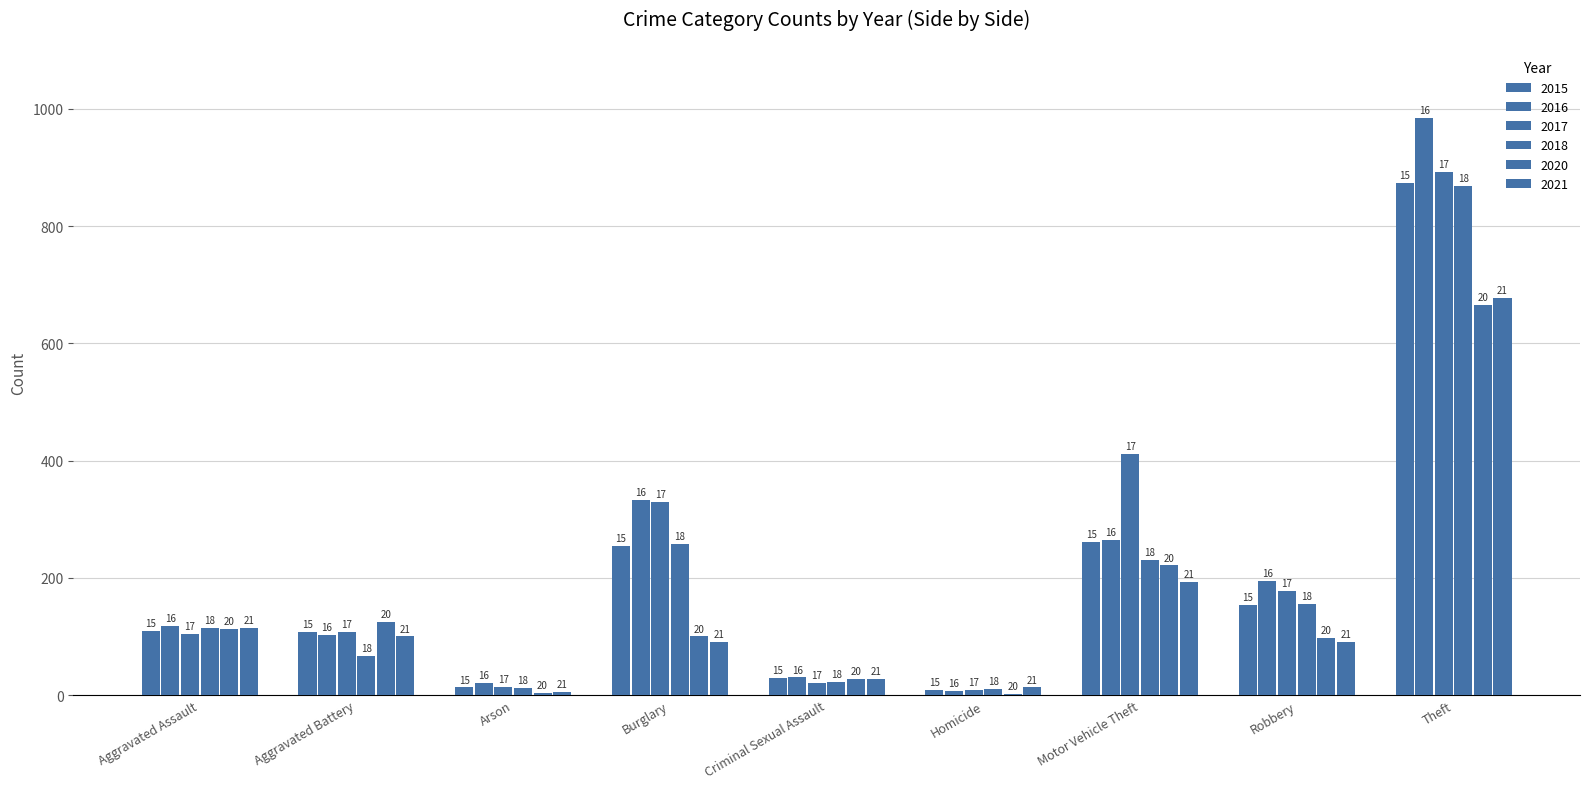

Which category has the lowest value across all series?

Homicide